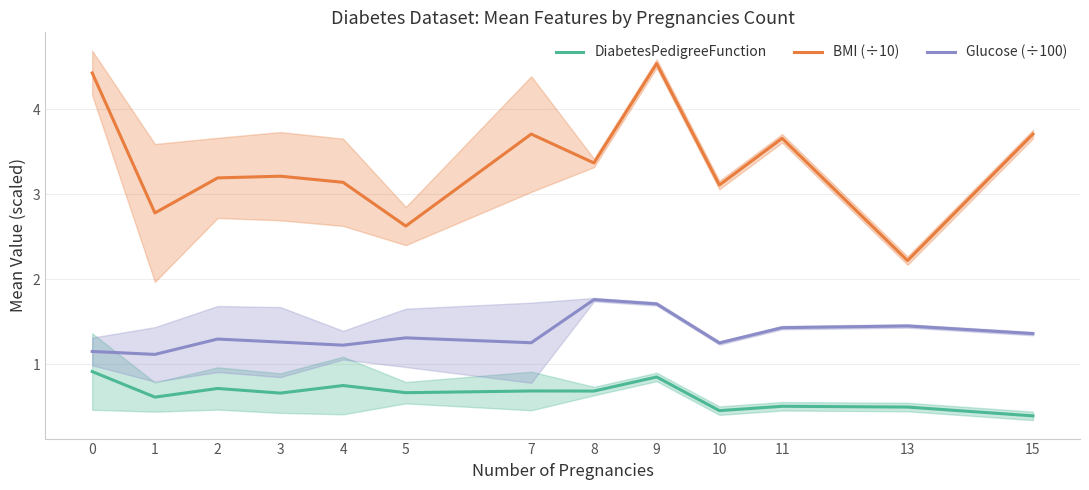

How many lines are shown in the chart?

3